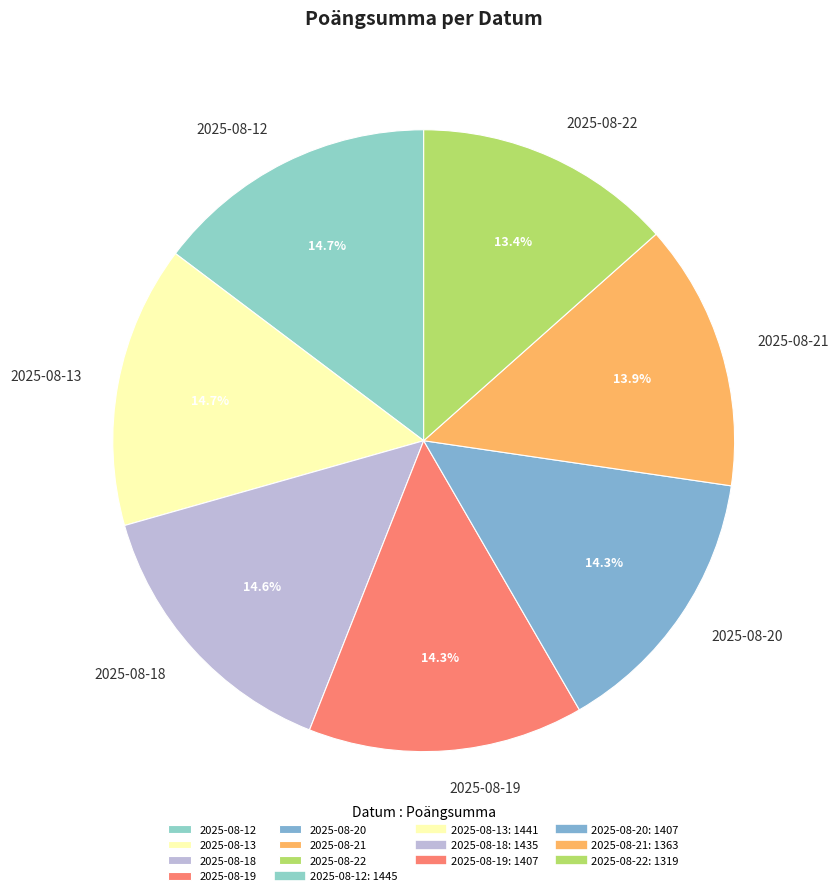

Combined, do 2025-08-21 and 2025-08-20 account for over 50%?

No